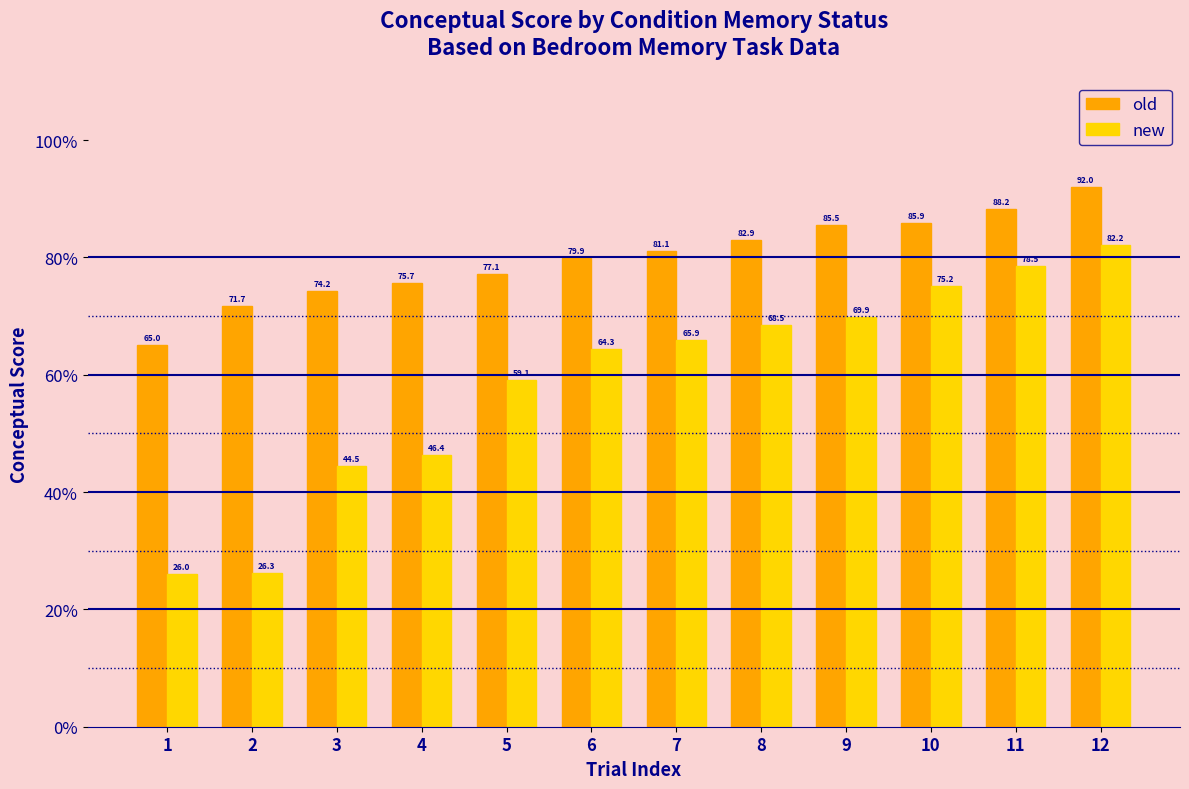

The new series shows 78.5 at 11. True or false?

True